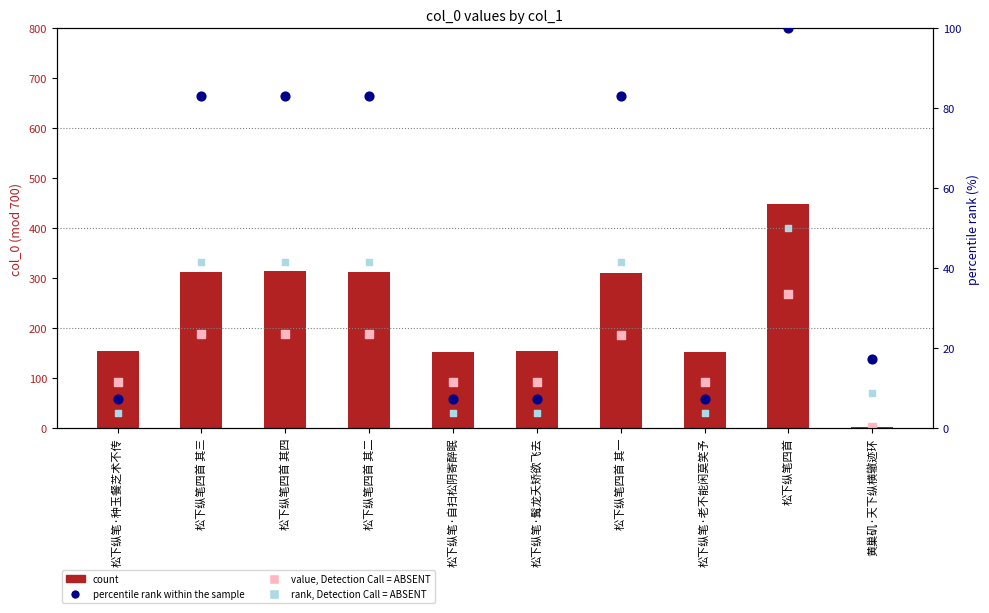

Which series has the largest Y range (max minus min)?

count